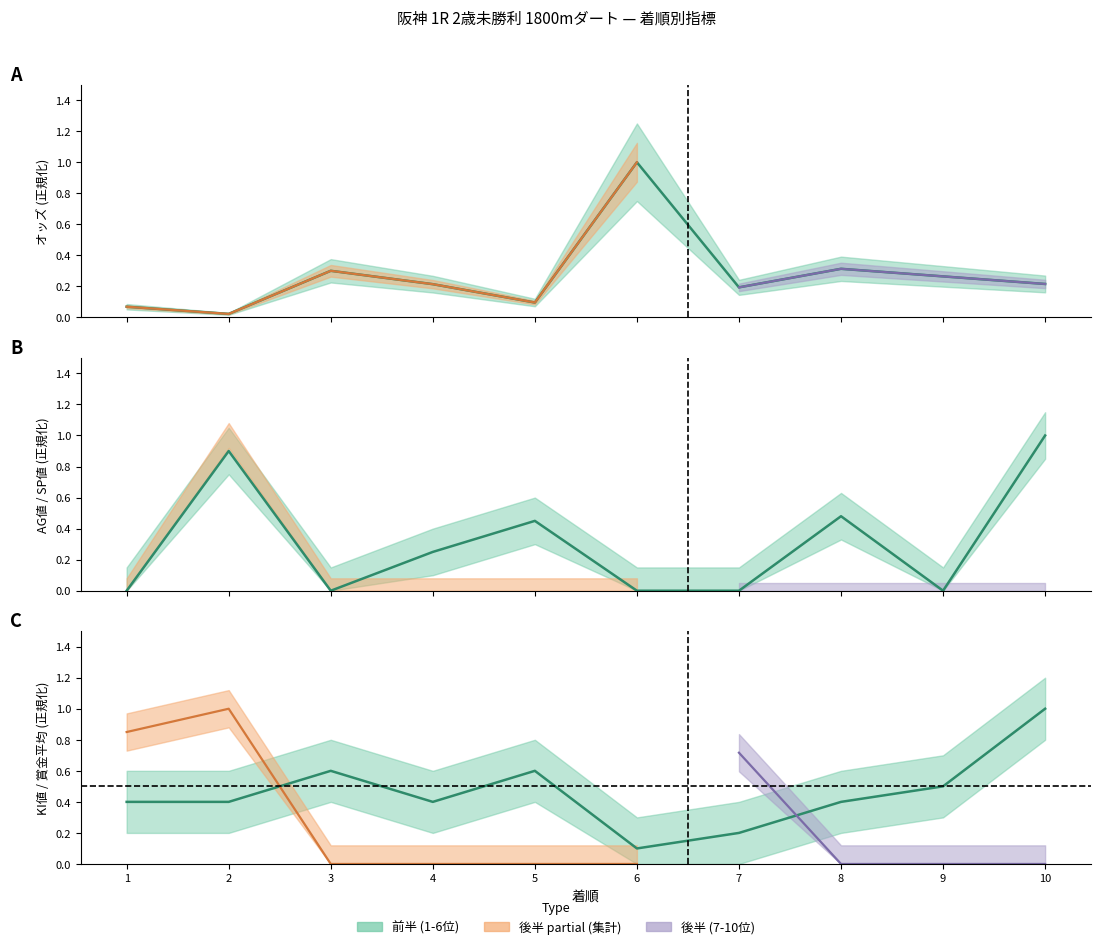

How many times do KI値 and AG値 cross each other?

4